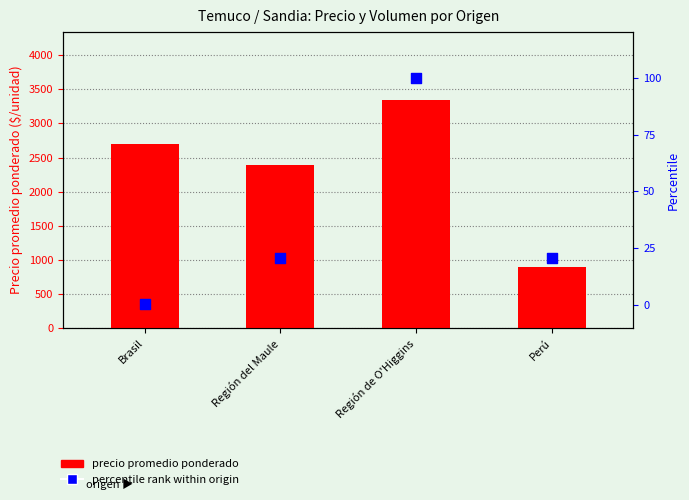

Which series has the largest Y range (max minus min)?

Precio promedio ponderado